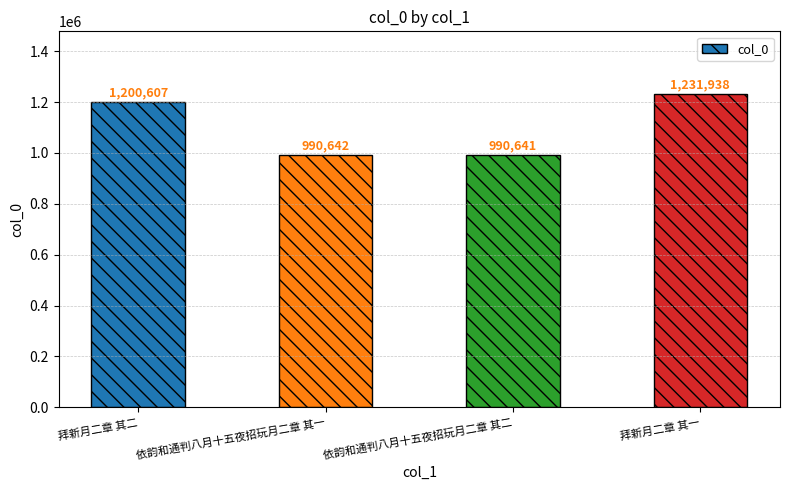

Does the chart contain stacked bars?

No